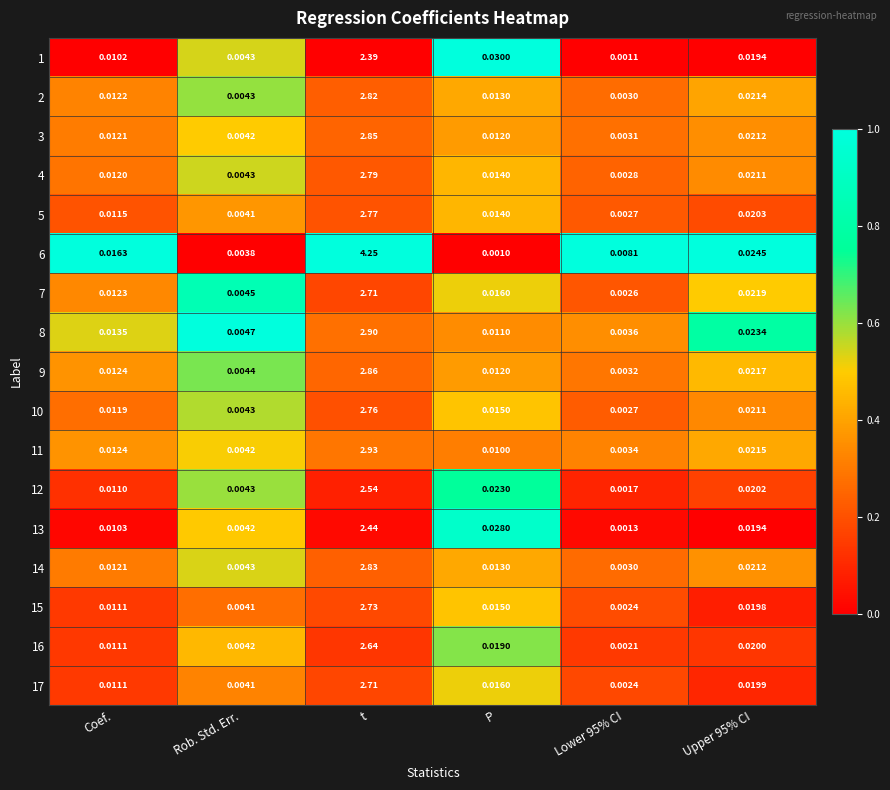

Where is 12 nearest to the value 1?

P